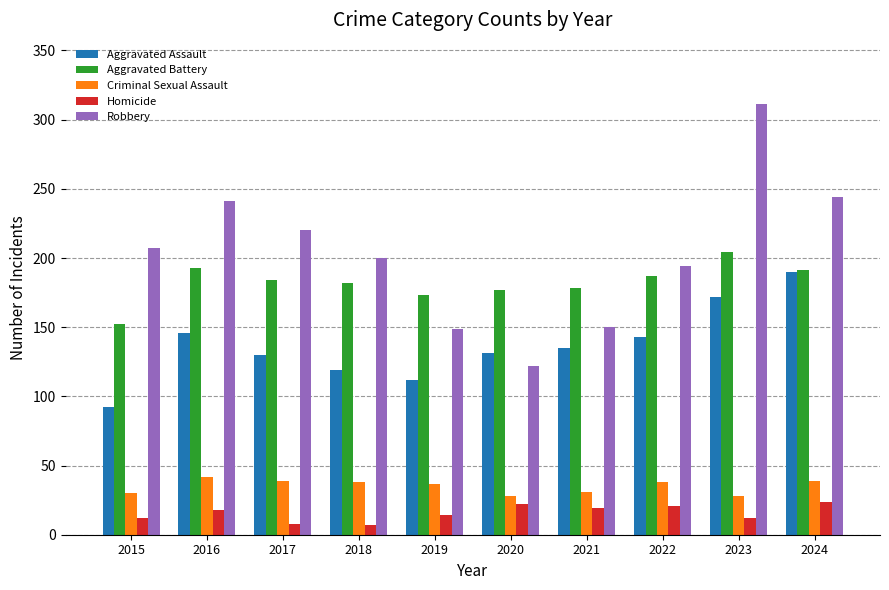

At which category is the sum across all series the highest?

2023